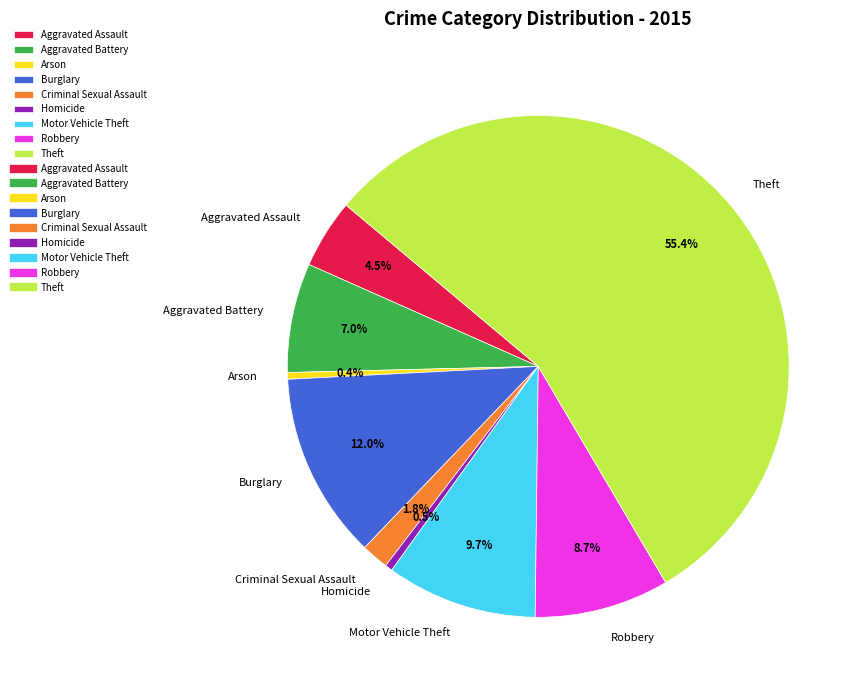

The Robbery slice represents 1% of the pie. True or false?

False